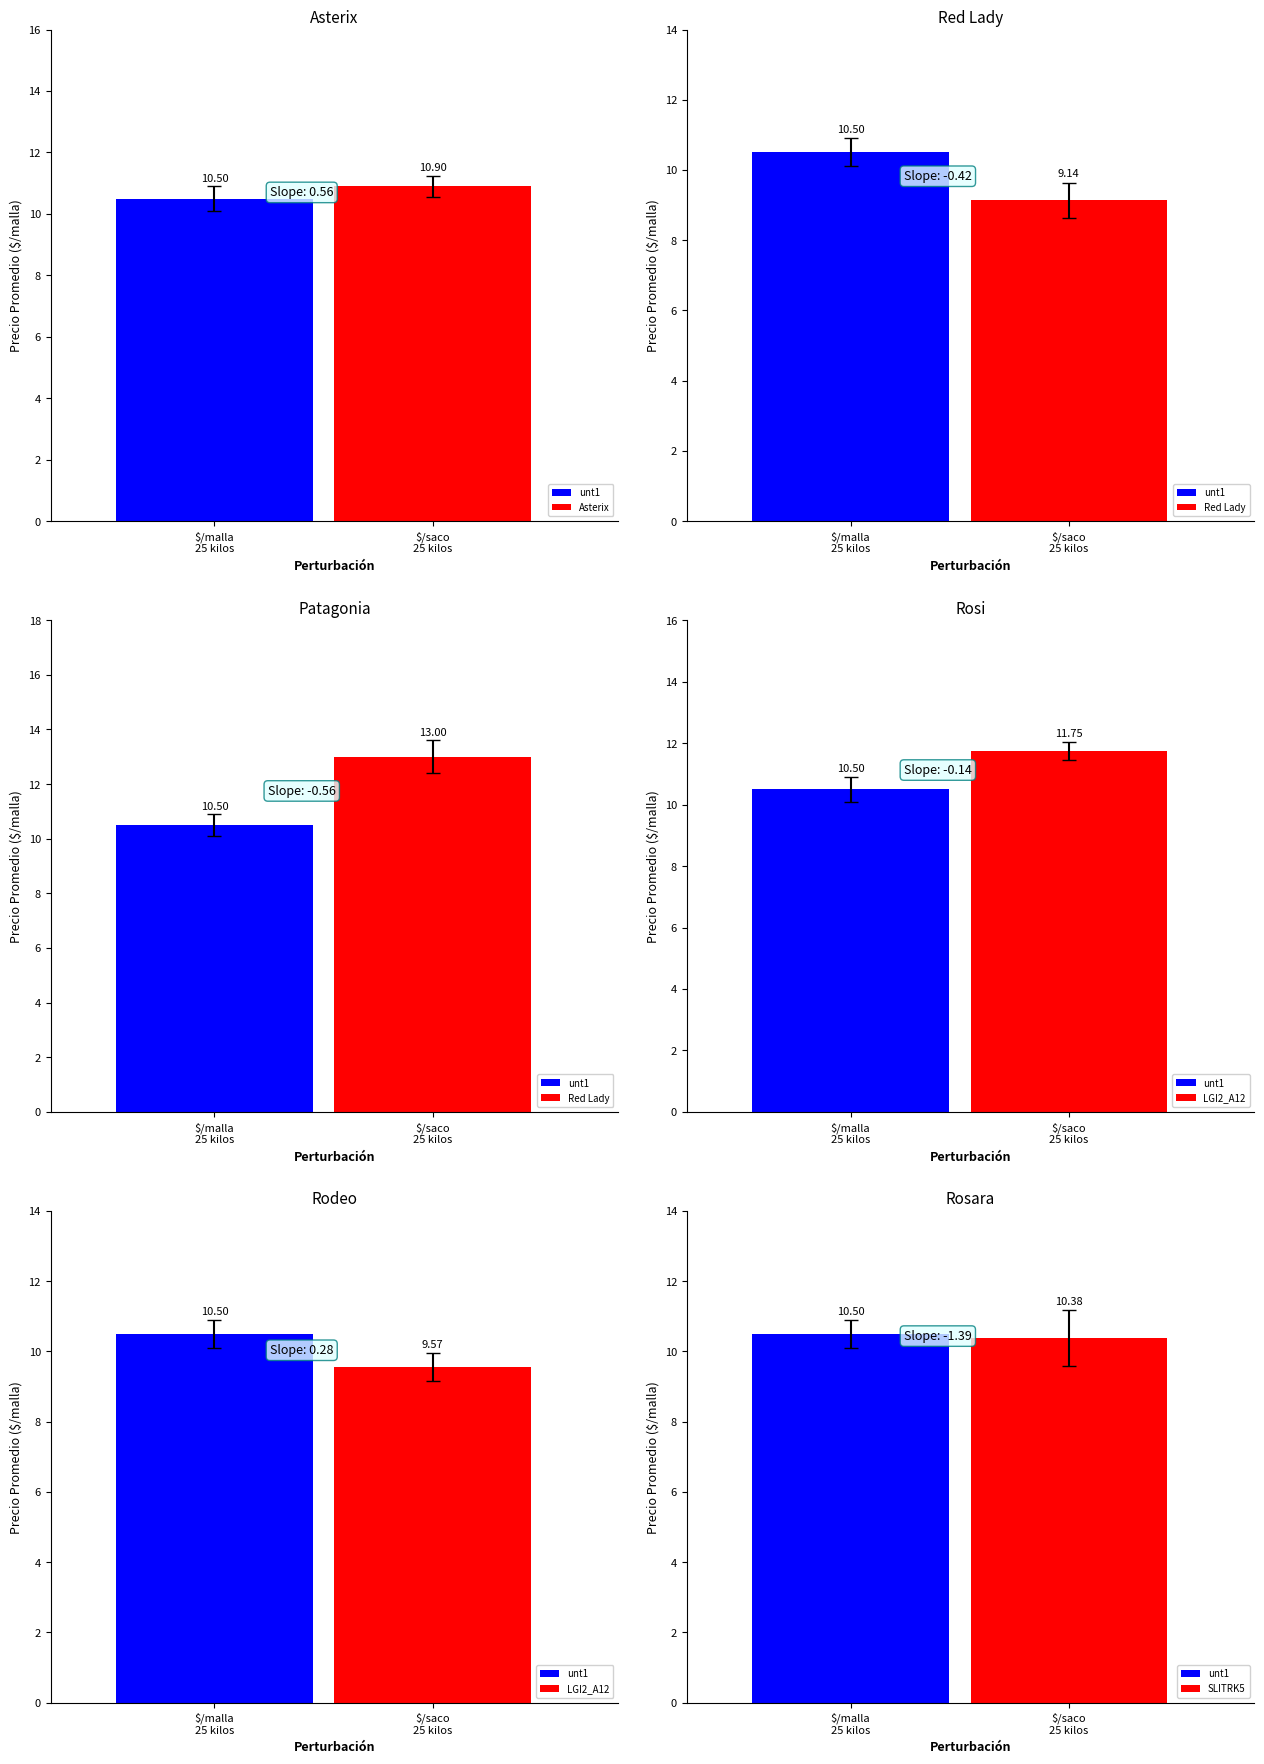

Does the chart contain any negative values?

No